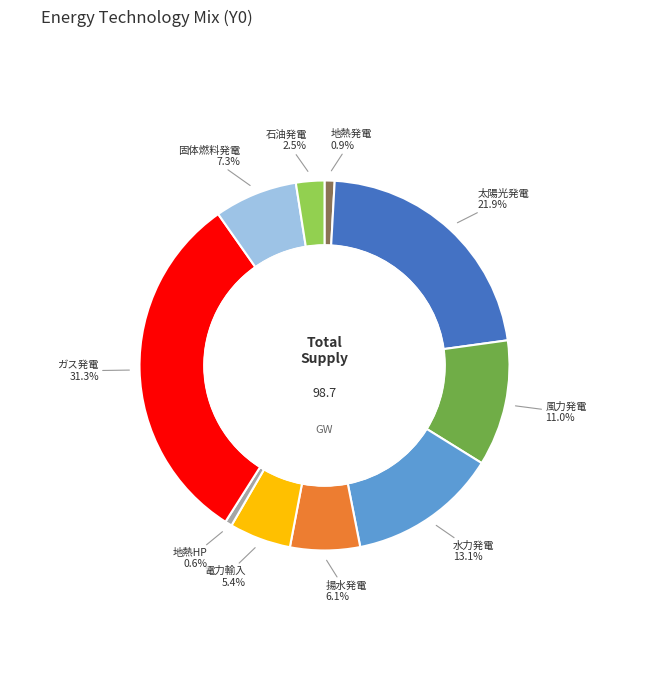

What percentage is NOT represented by Electricity_imports?

94.6%